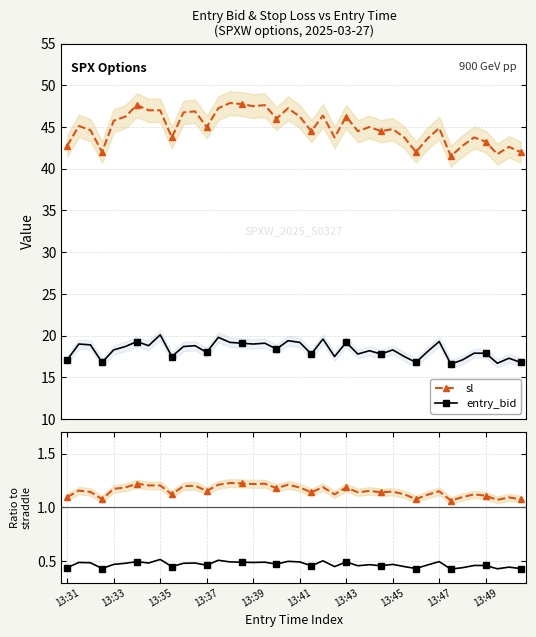

True or false: sl has more than 0 points higher than both neighbors.

True